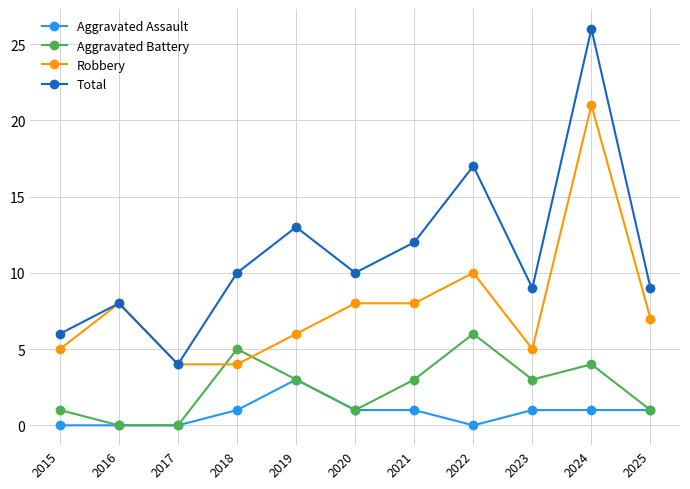

Where is the first local maximum for Robbery?

2016